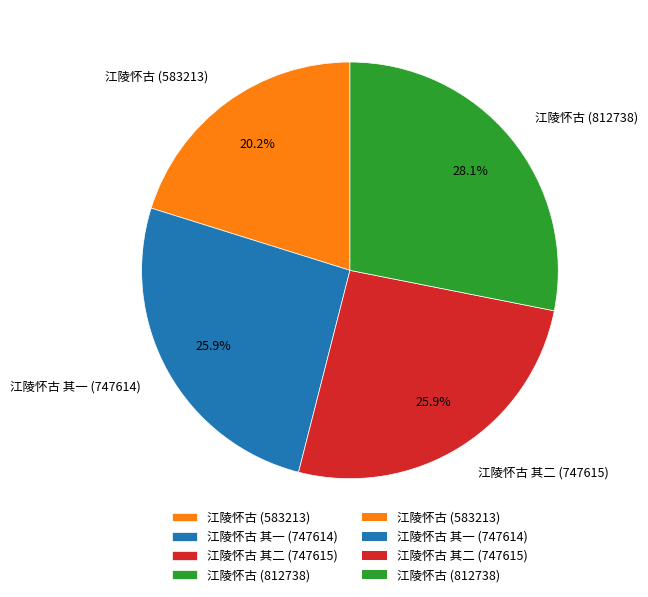

To the nearest percent, what percentage of the pie is 江陵怀古 (812738)?

28%